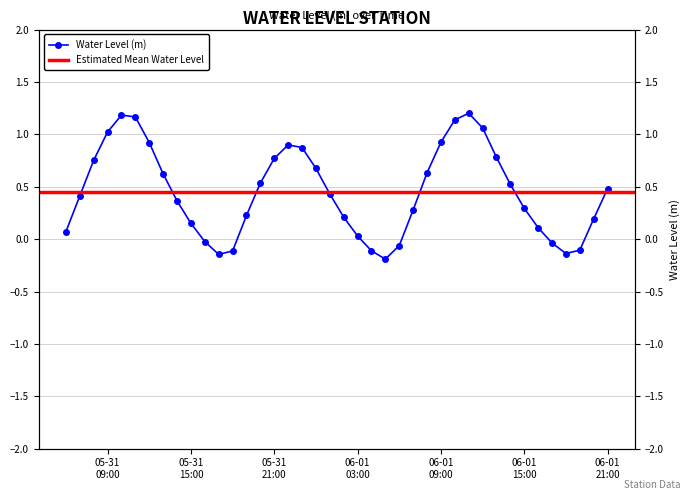

How many values are above zero?

31